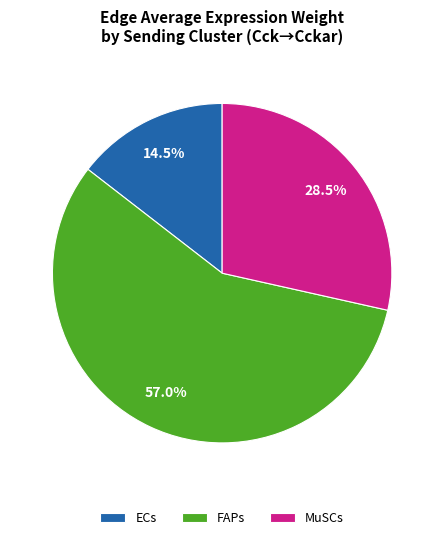

Which has a higher value, ECs or FAPs?

FAPs